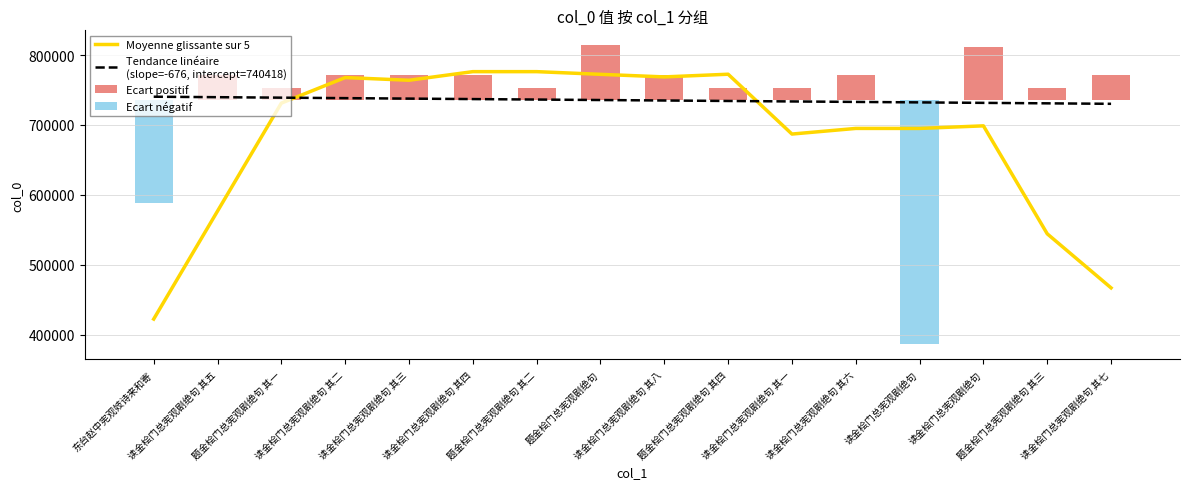

What are all the series names shown in the legend?

Moyenne glissante sur 5, Tendance linéaire
(slope=-676, intercept=740418), Ecart positif, Ecart négatif